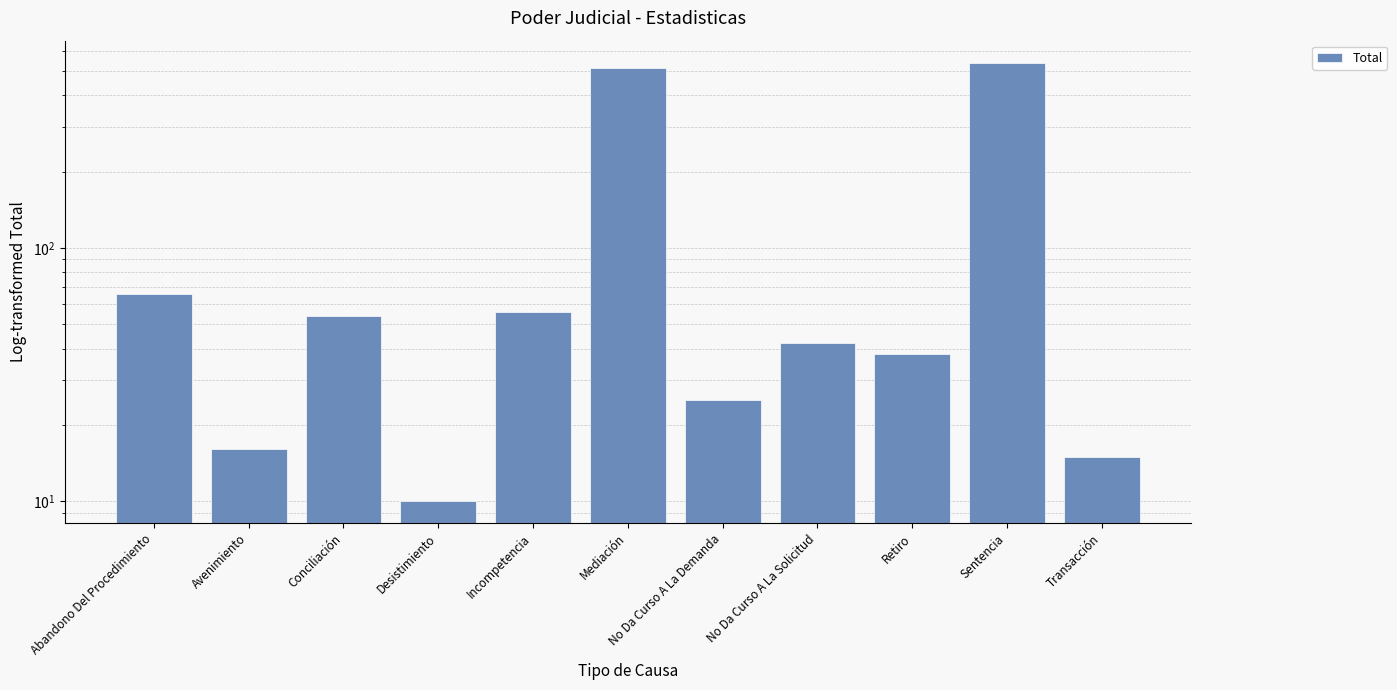

Between No Da Curso A La Solicitud and Incompetencia, which is larger?

Incompetencia